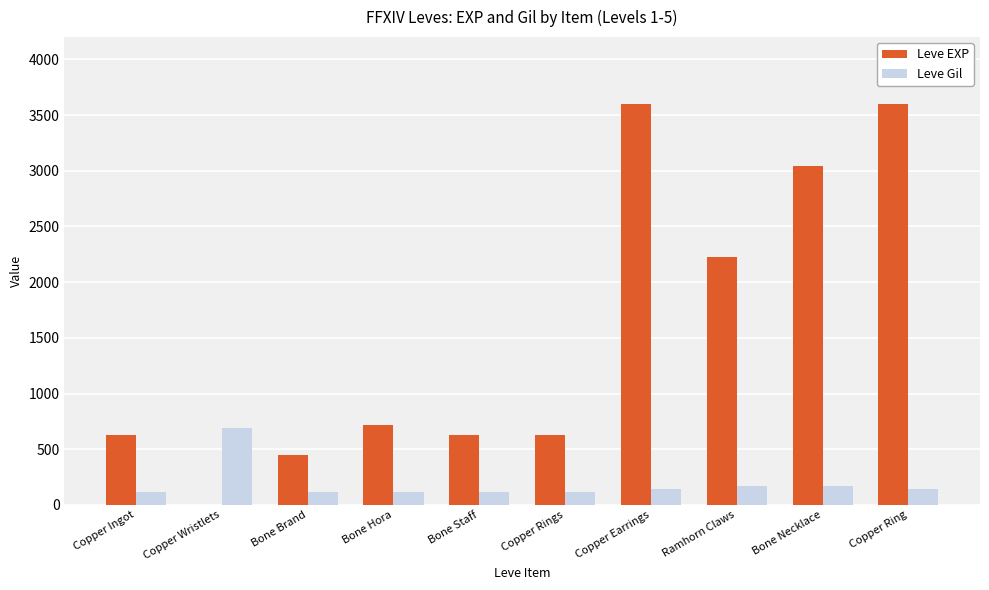

Does the chart contain stacked bars?

No